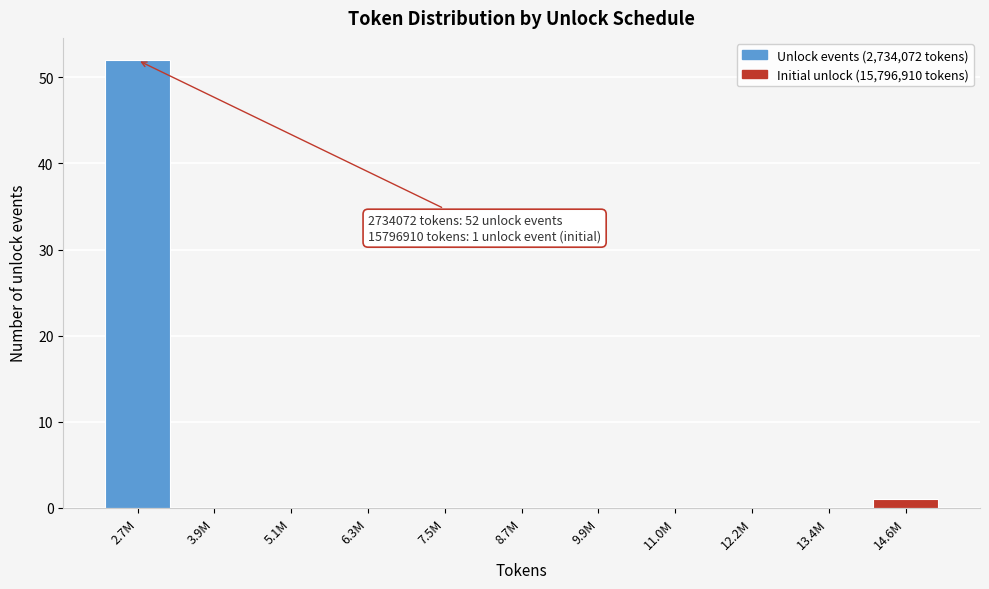

Reading right to left, list all the values displayed in this chart.

14.6M=1	13.4M=0	12.2M=0	11.0M=0	9.9M=0	8.7M=0	7.5M=0	6.3M=0	5.1M=0	3.9M=0	2.7M=52